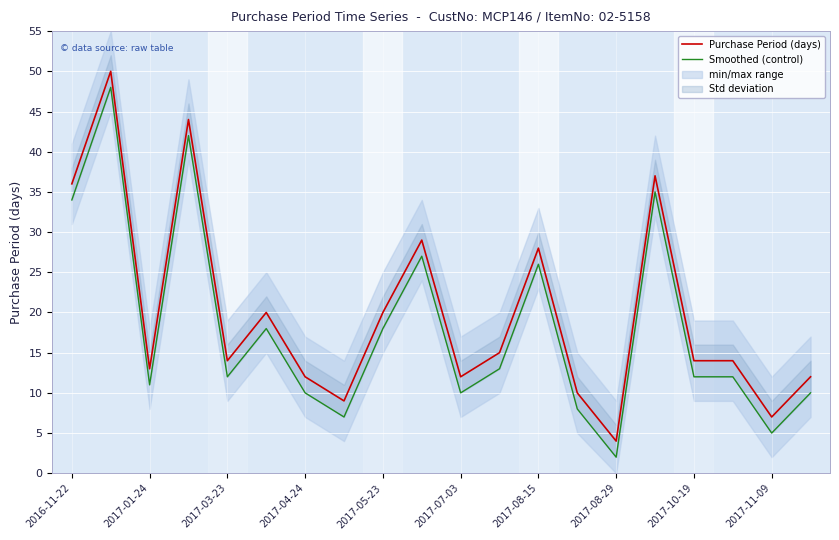

Where does the Smoothed (control) series first go above 12?

2016-11-22